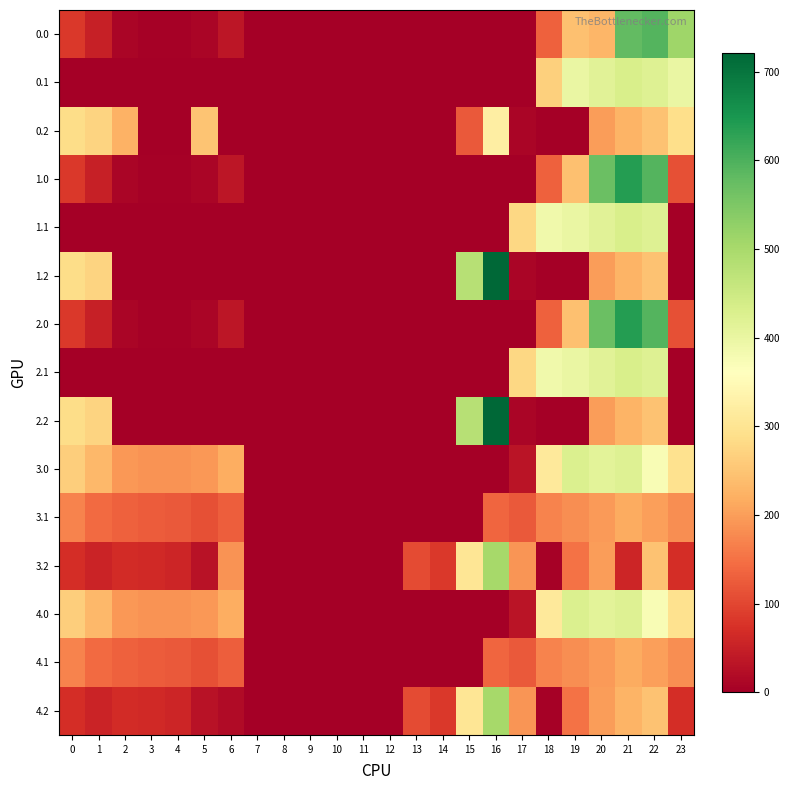

Which series has the largest range (max minus min)?

1.2